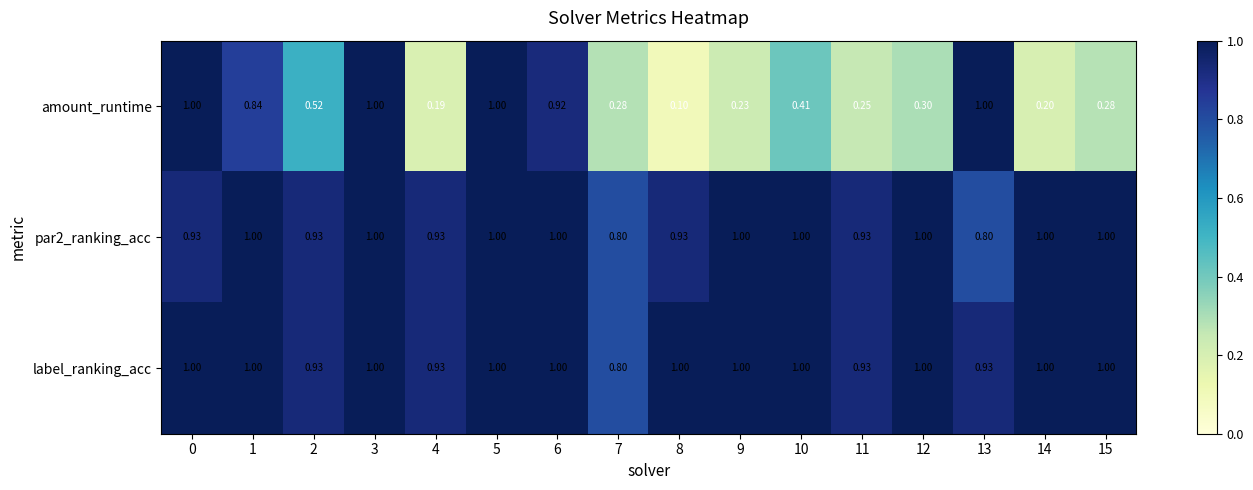

At which category does the chart reach its minimum across all series?

8